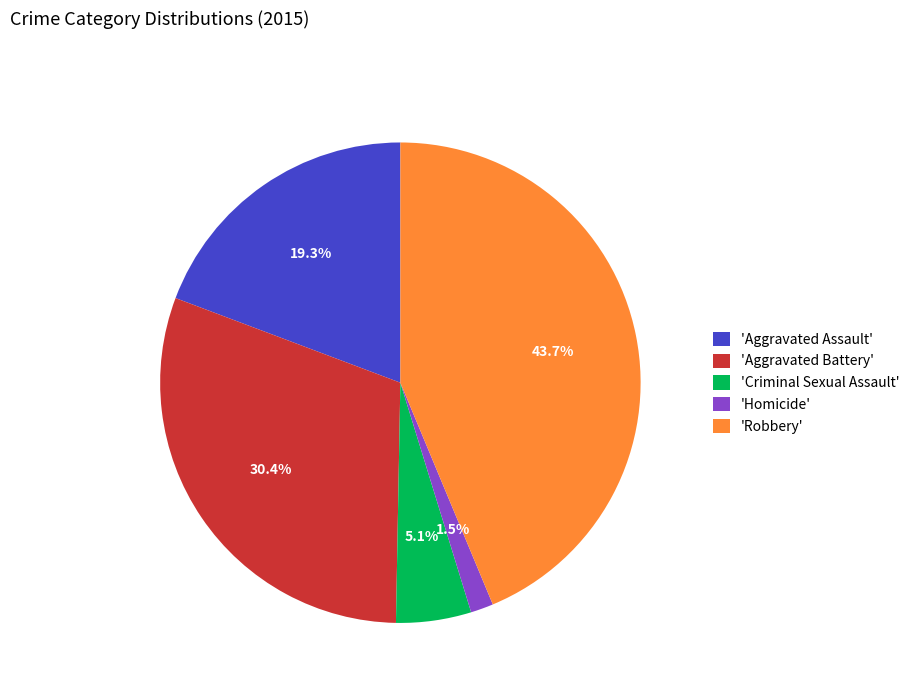

Which slice is the largest?

'Robbery'